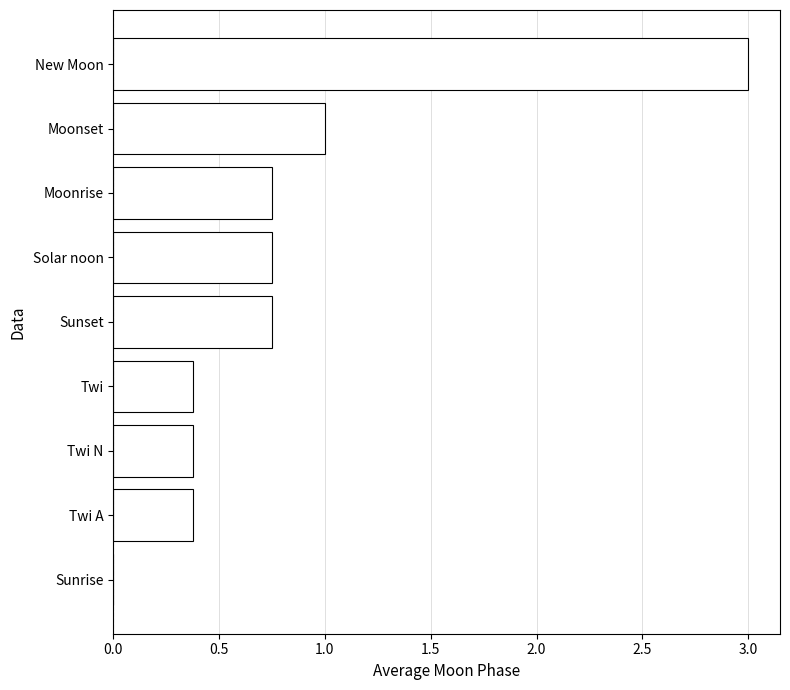

What is the sum of the values at Sunrise and Twi N?

0.4